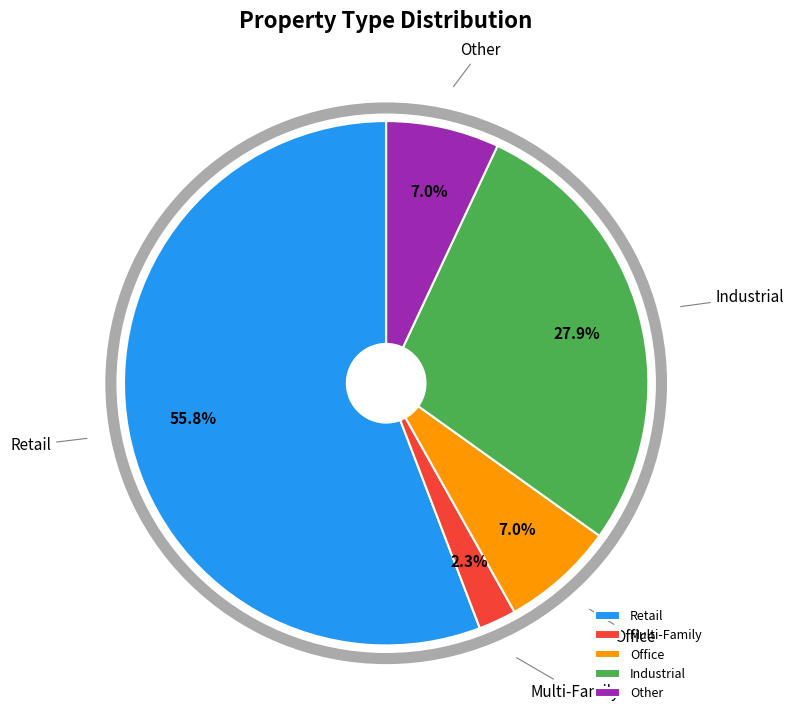

Combined, do Office and Industrial account for over 50%?

No